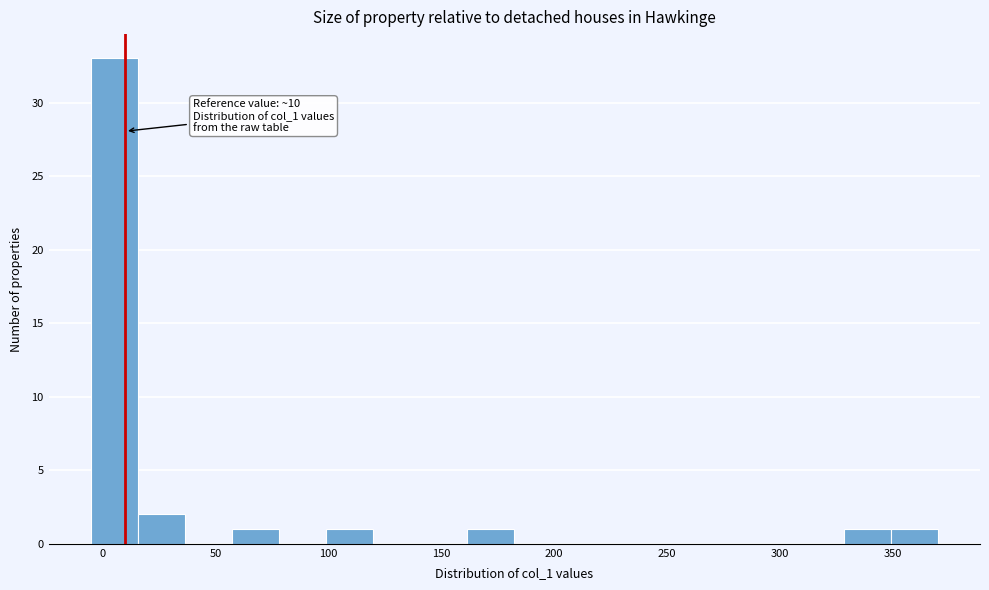

Which range on the x-axis has the tallest bar?

-5 to 15